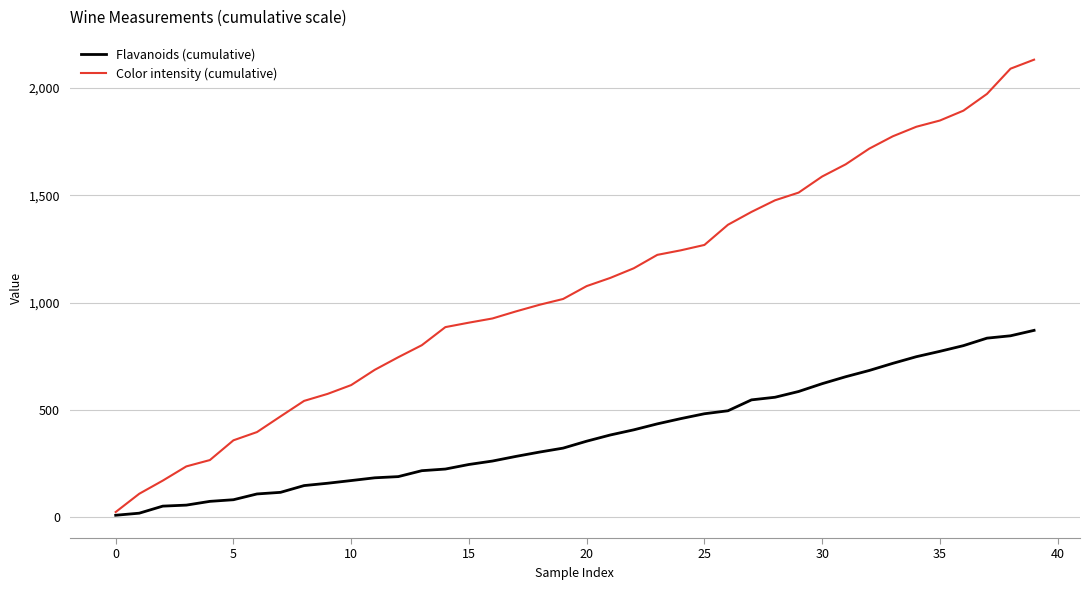

What is the greatest value displayed?

2132.2